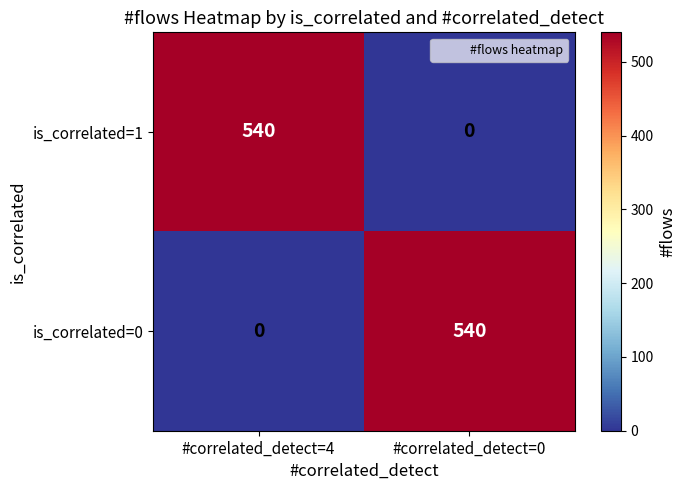

What is the difference between the highest and lowest values at #correlated_detect=0?

540